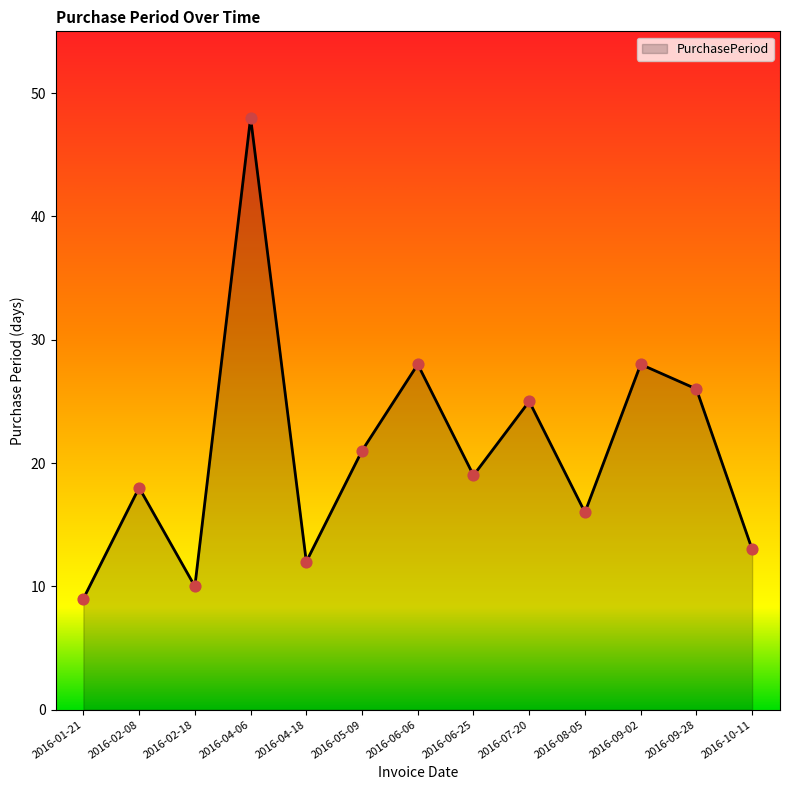

Which has a higher value, 2016-04-06 or 2016-09-02?

2016-04-06